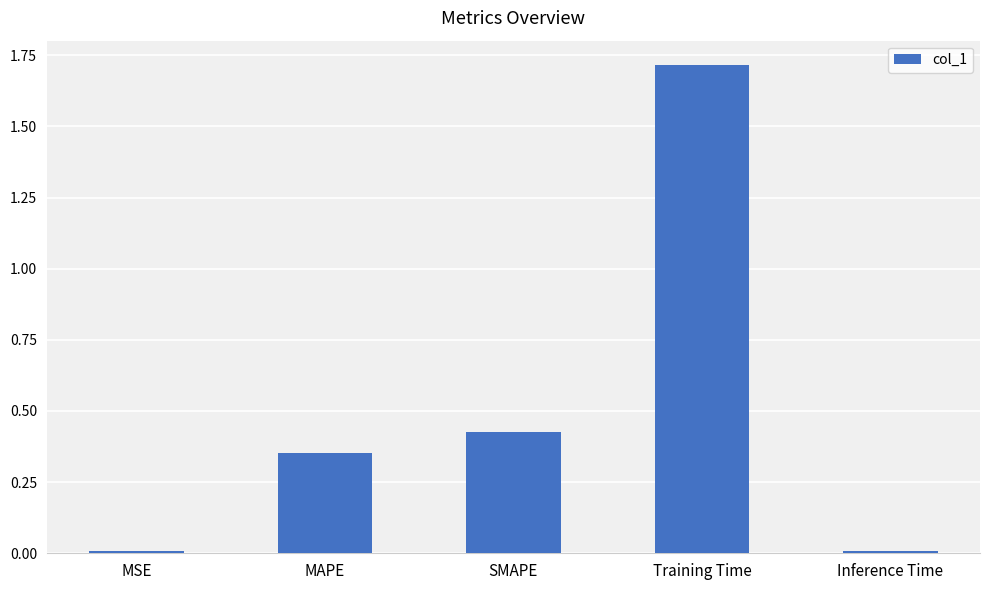

What is the maximum value shown in the chart?

1.7